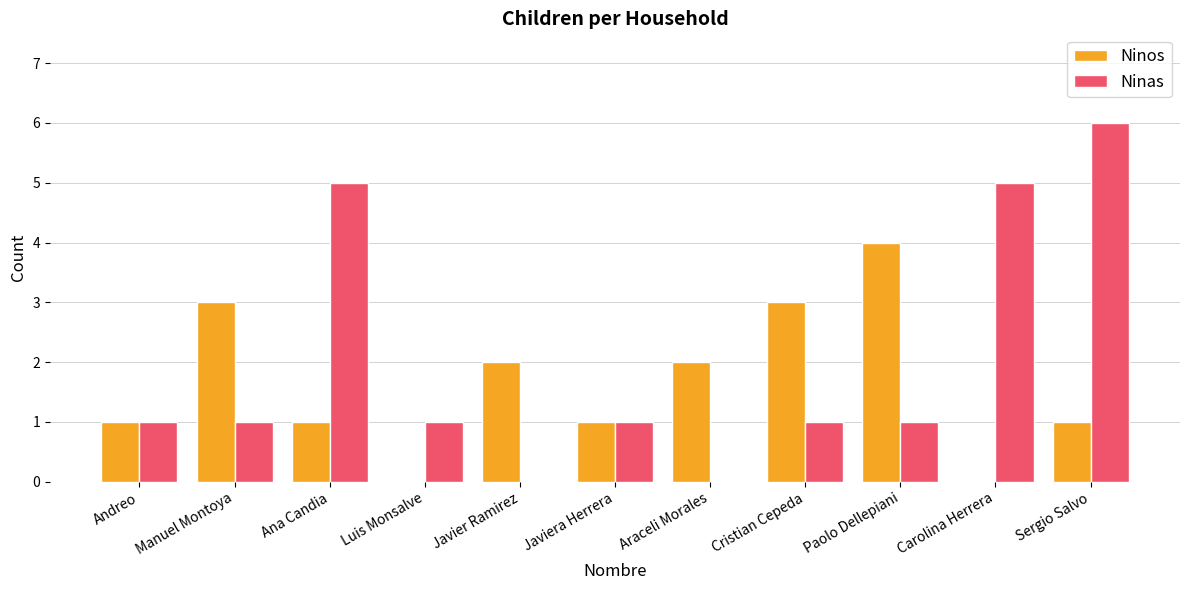

Are the bars grouped side by side (vs. stacked)?

Yes